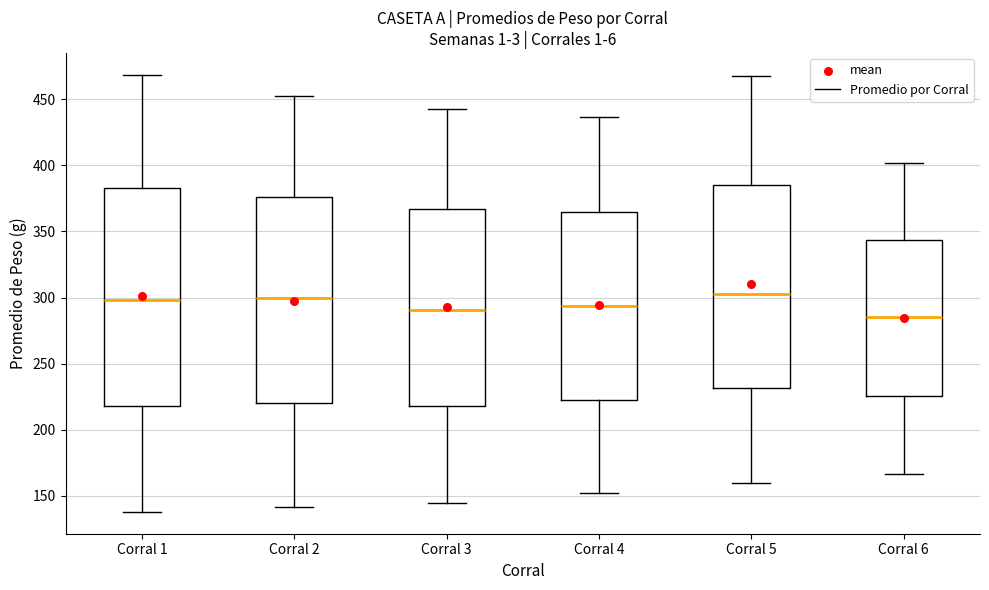

Comparing the boxes themselves (not the whiskers), which one is the tallest?

Corral 1